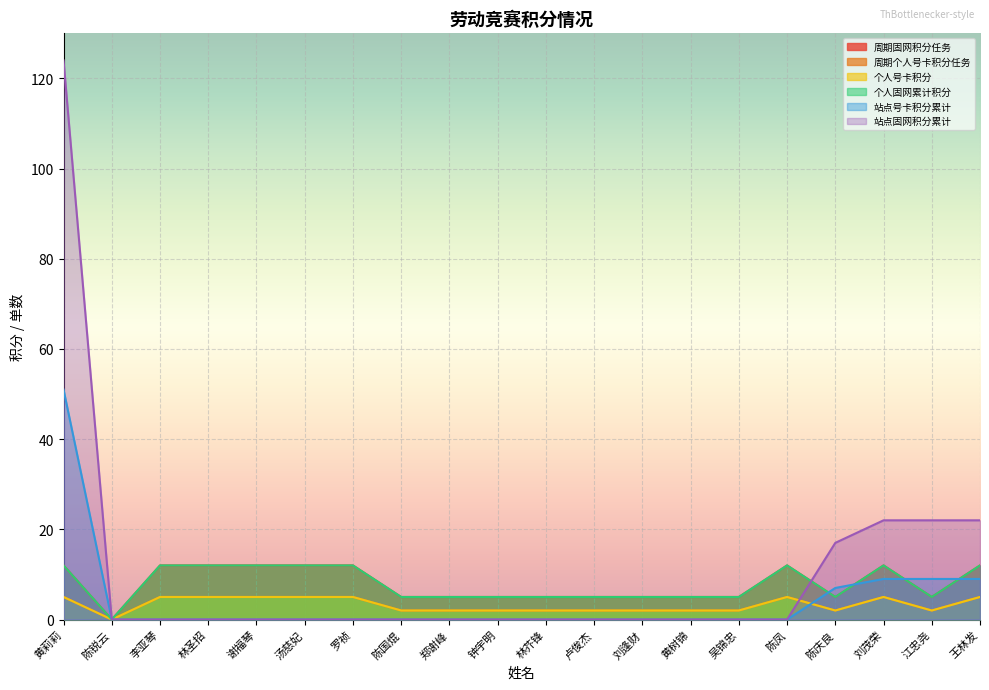

Between 林芥锋 and 刘逢财, which series saw the biggest shift?

周期固网积分任务